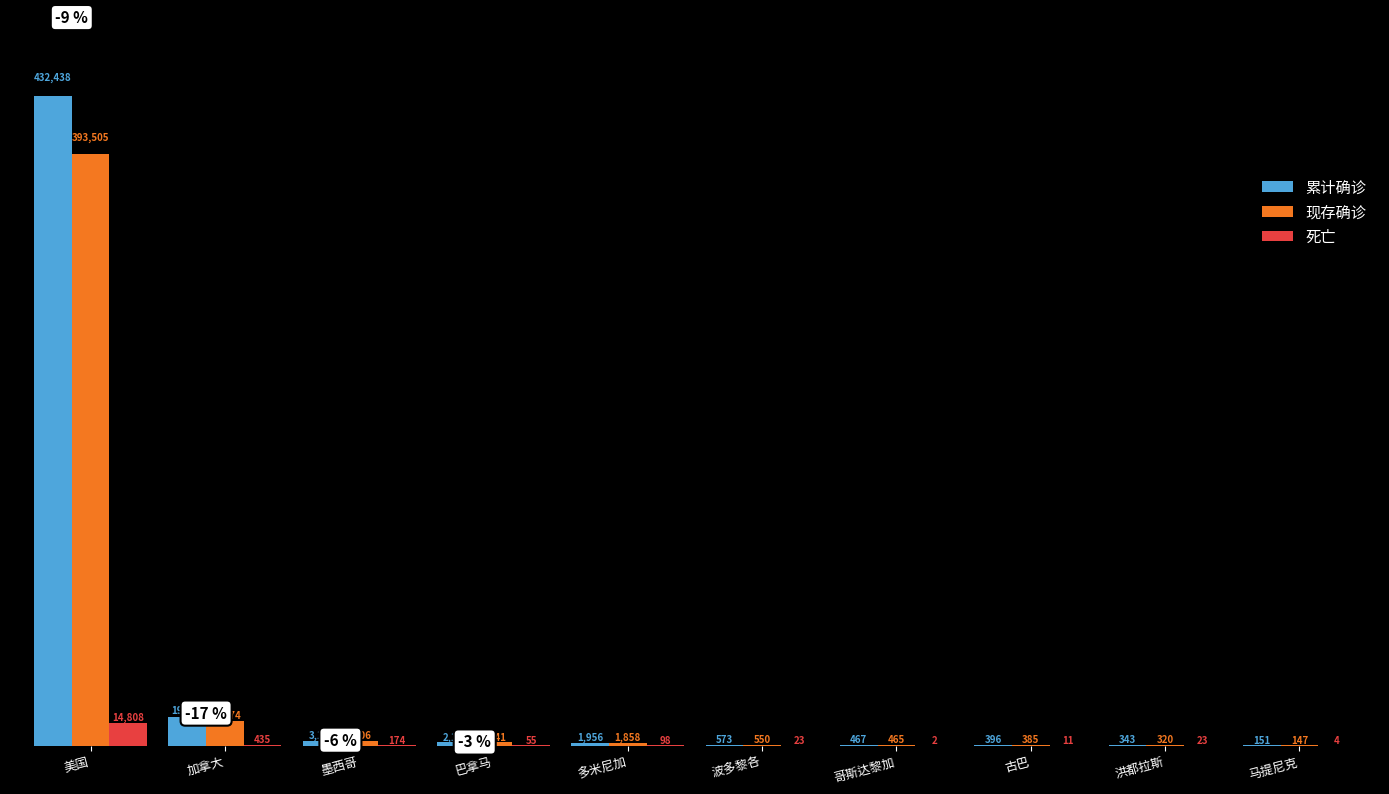

Read the 现存确诊 value at 巴拿马, to the nearest 50.

2050